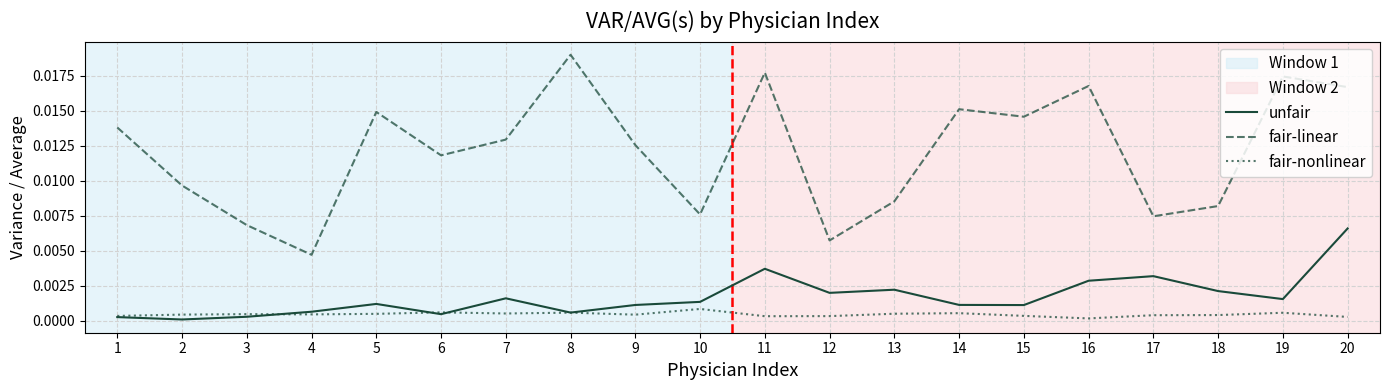

List the series in order of their peak value, lowest first.

fair-nonlinear, unfair, fair-linear